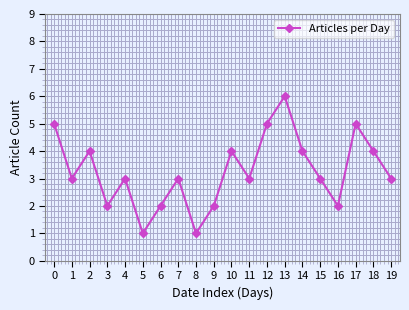

Which category has the highest value across all series?

13